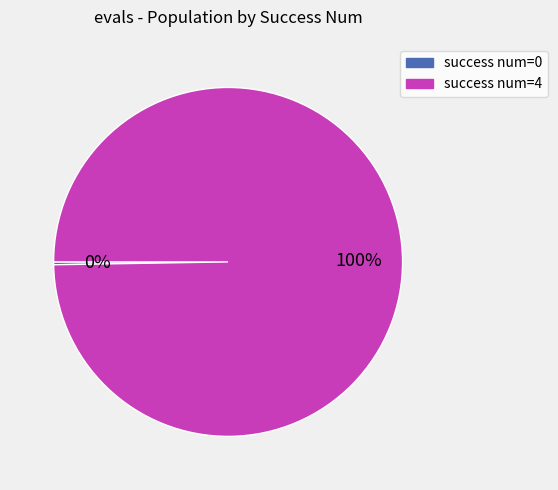

Is there any slice that represents more than half of the pie?

Yes